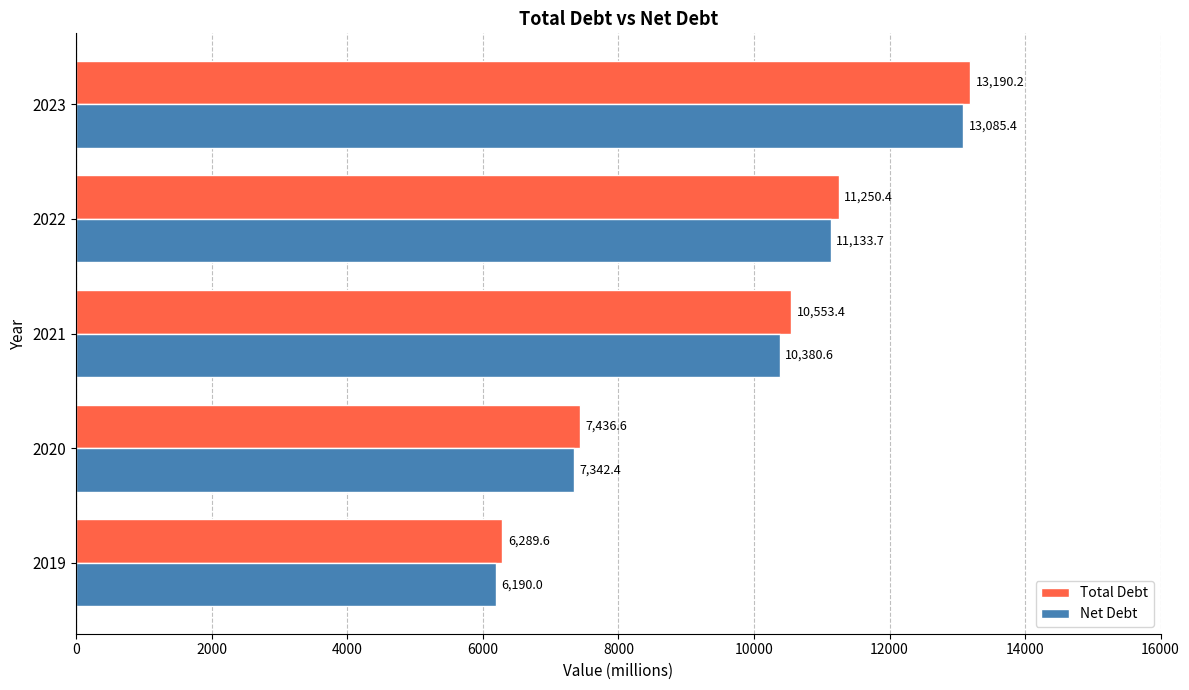

At which label is Total Debt closest to 9739?

2021